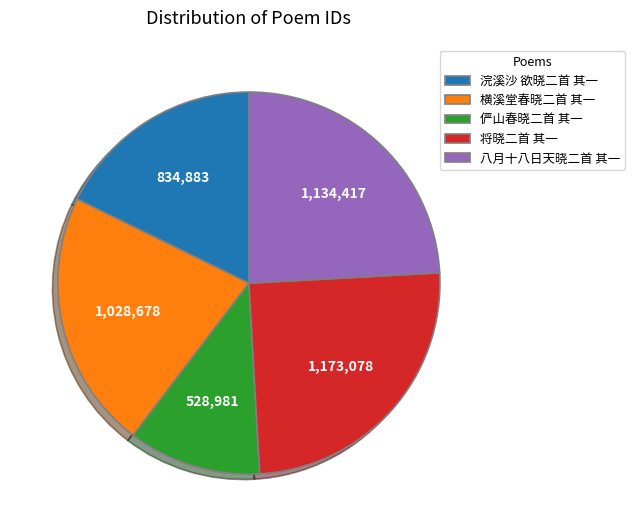

The 八月十八日天晓二首 其一 slice represents 24% of the pie. True or false?

True